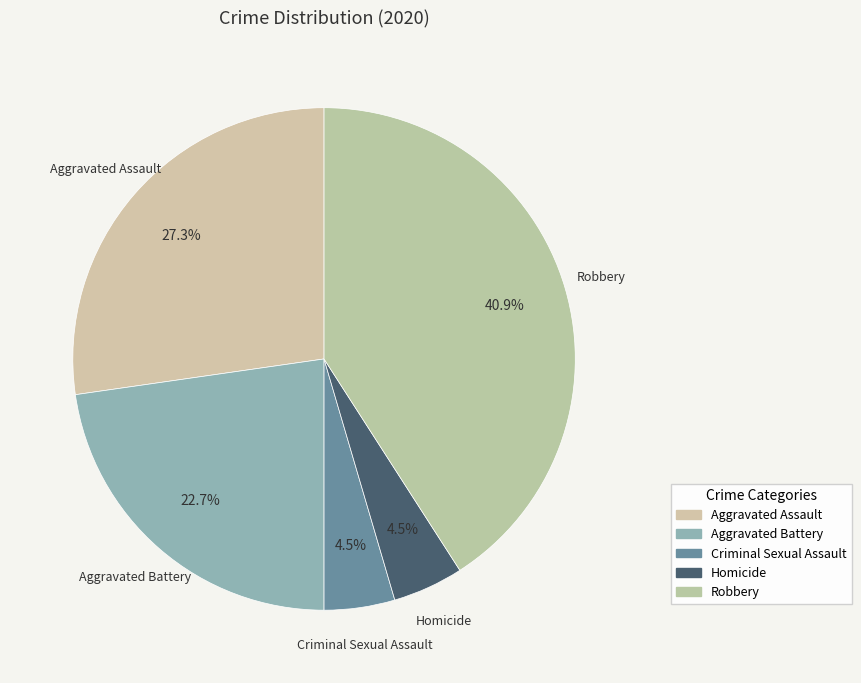

What percentage is the Criminal Sexual Assault slice, to the nearest percent?

5%